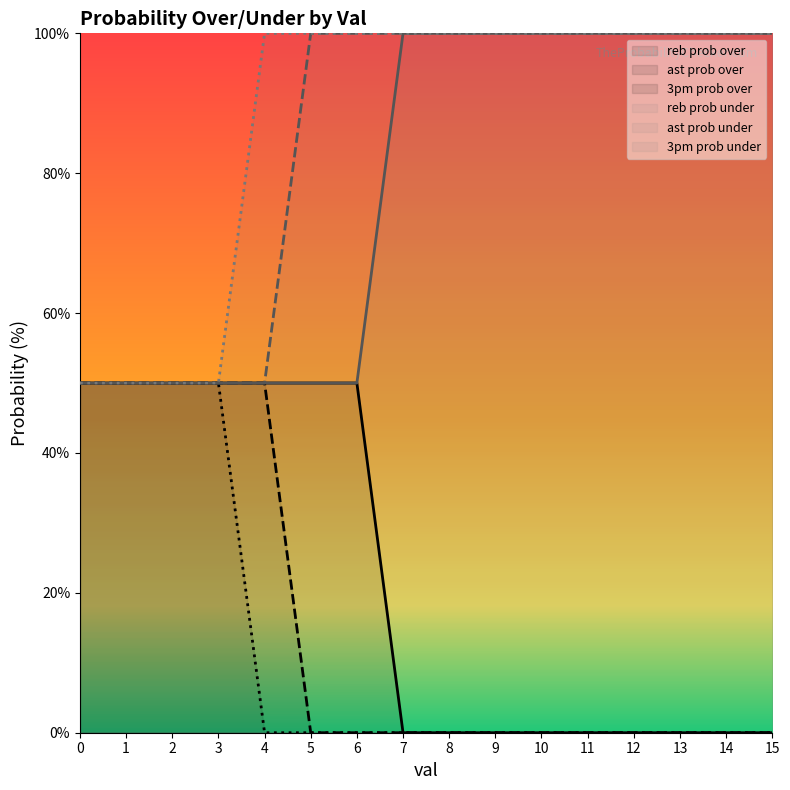

What is the greatest value displayed?

100